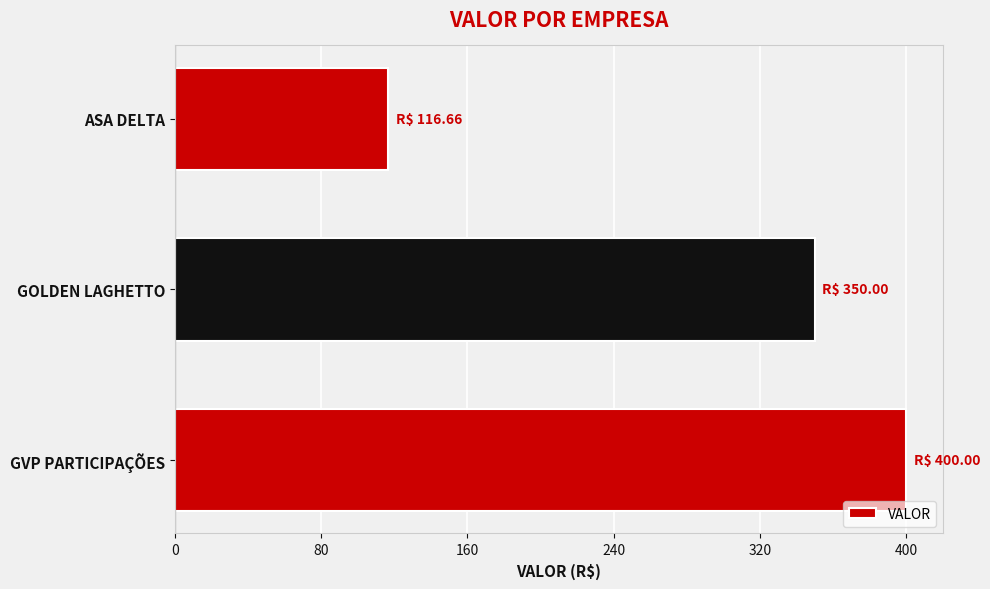

What is the smallest value displayed?

116.7